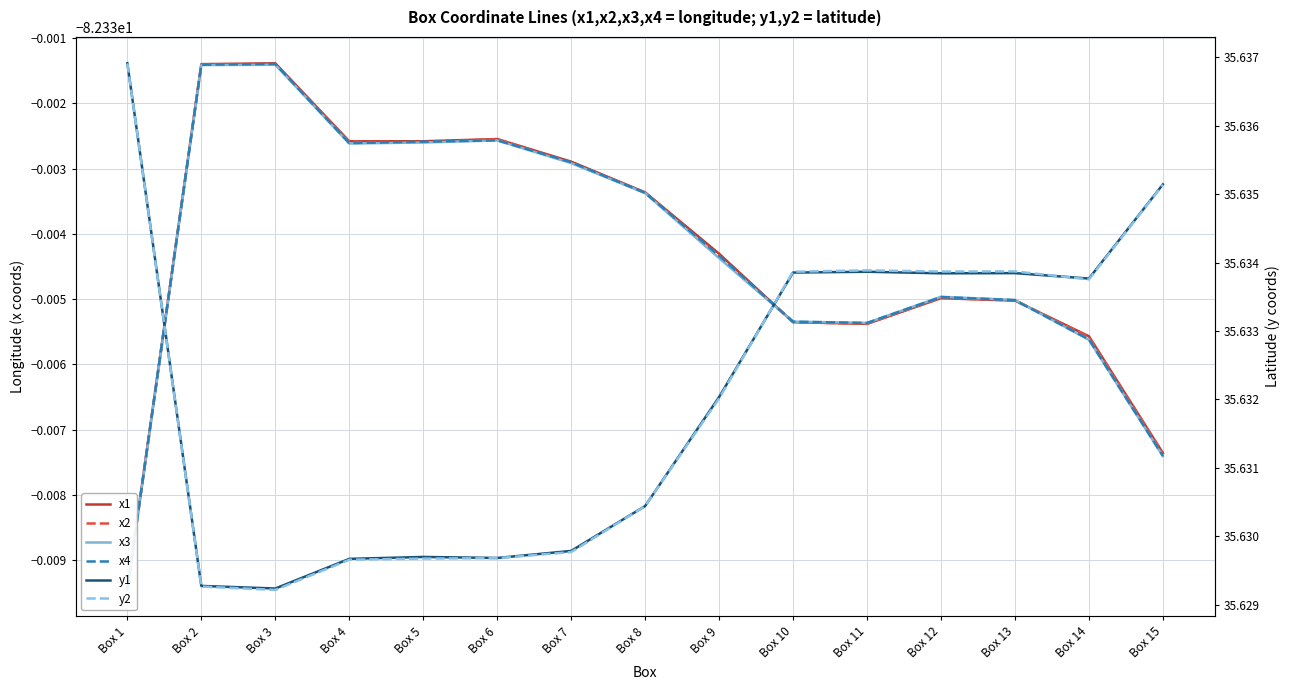

Reading left to right, extract all data points from this chart.

x1: -82.3	-82.3	-82.3	-82.3	-82.3	-82.3	-82.3	-82.3	-82.3	-82.3	-82.3	-82.3	-82.3	-82.3	-82.3
x2: -82.3	-82.3	-82.3	-82.3	-82.3	-82.3	-82.3	-82.3	-82.3	-82.3	-82.3	-82.3	-82.3	-82.3	-82.3
x3: -82.3	-82.3	-82.3	-82.3	-82.3	-82.3	-82.3	-82.3	-82.3	-82.3	-82.3	-82.3	-82.3	-82.3	-82.3
x4: -82.3	-82.3	-82.3	-82.3	-82.3	-82.3	-82.3	-82.3	-82.3	-82.3	-82.3	-82.3	-82.3	-82.3	-82.3
y1: 35.6	35.6	35.6	35.6	35.6	35.6	35.6	35.6	35.6	35.6	35.6	35.6	35.6	35.6	35.6
y2: 35.6	35.6	35.6	35.6	35.6	35.6	35.6	35.6	35.6	35.6	35.6	35.6	35.6	35.6	35.6